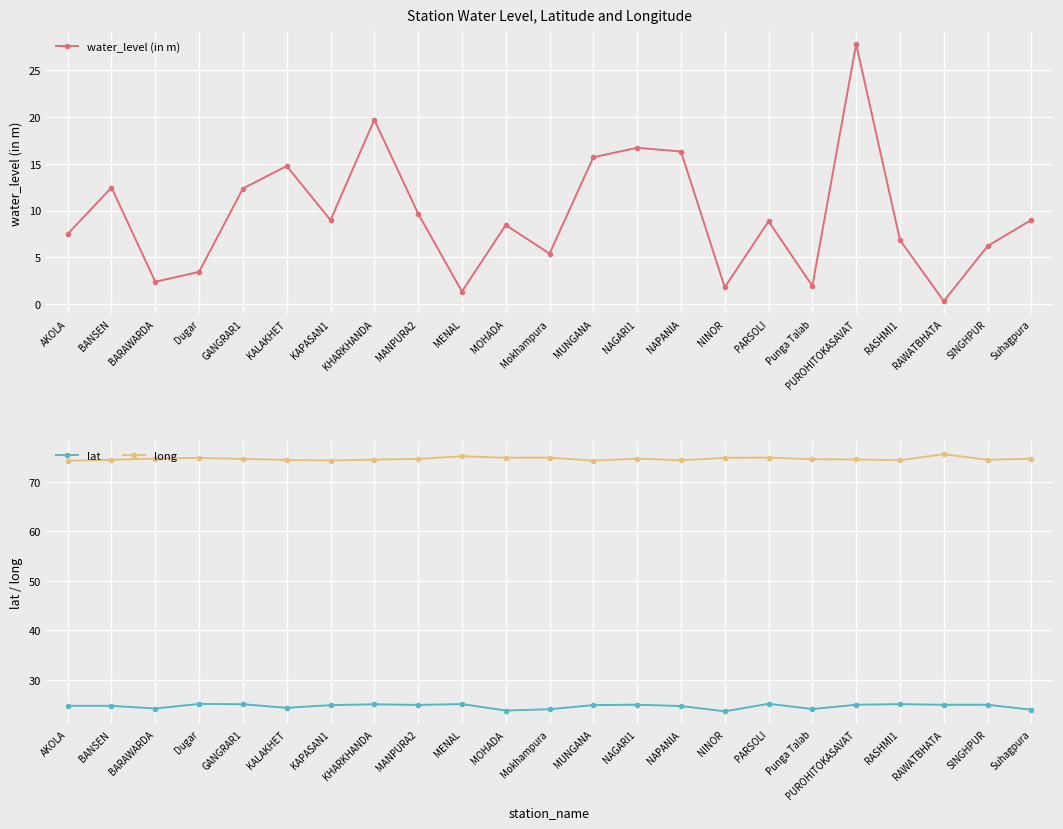

What is the smallest value displayed?

0.3